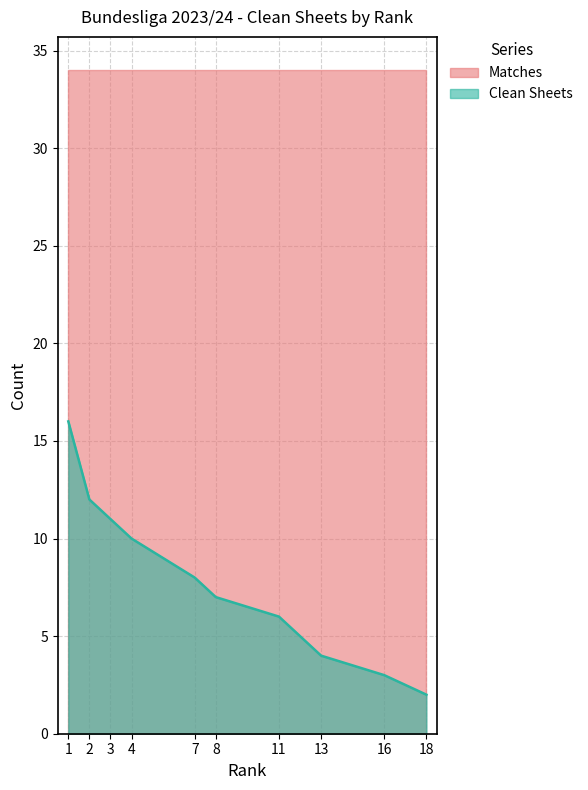

Which has a higher value, 1 or 11?

1